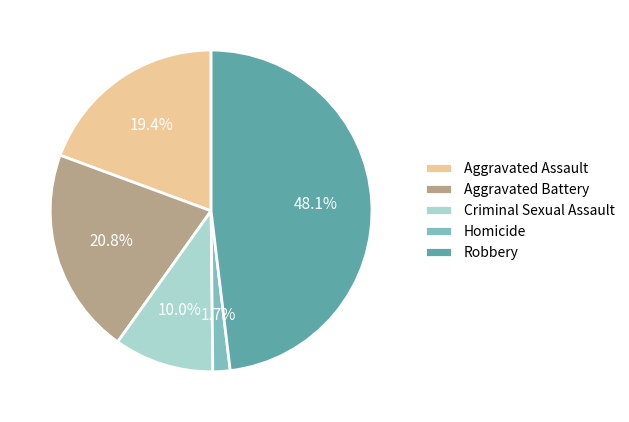

The Aggravated Assault slice represents 14% of the pie. True or false?

False